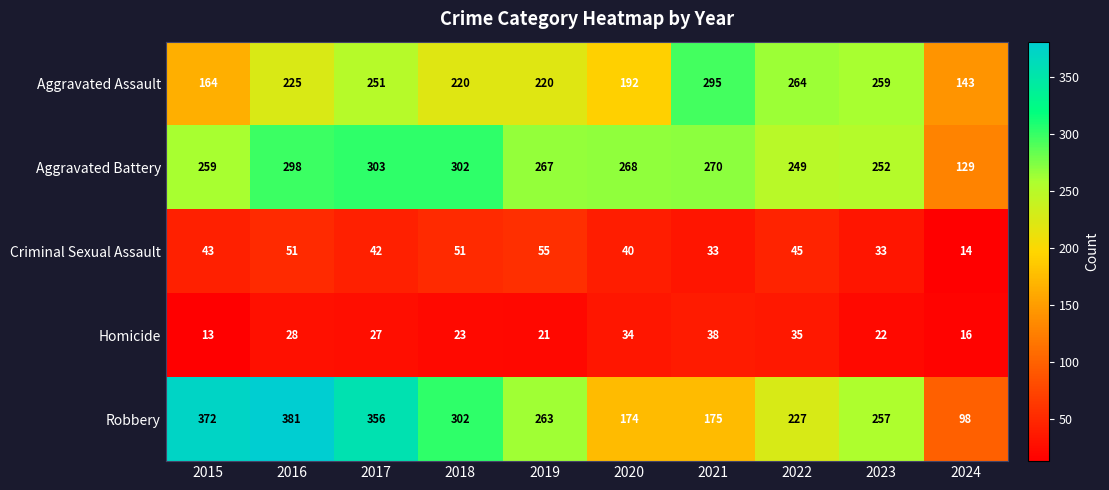

Which series has the largest total across all categories?

Robbery